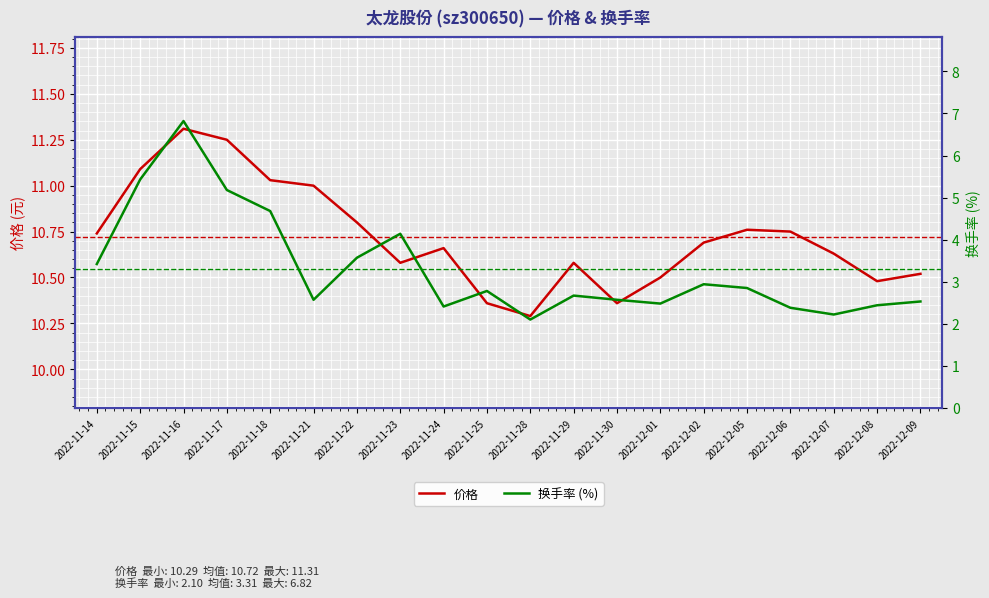

What is the sum of the 价格 values at 2022-11-22 and 2022-12-01?

21.3